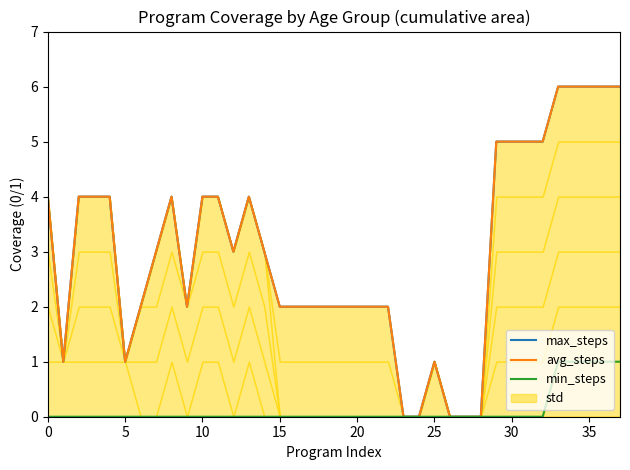

At how many categories does at least one series exceed 5?

5